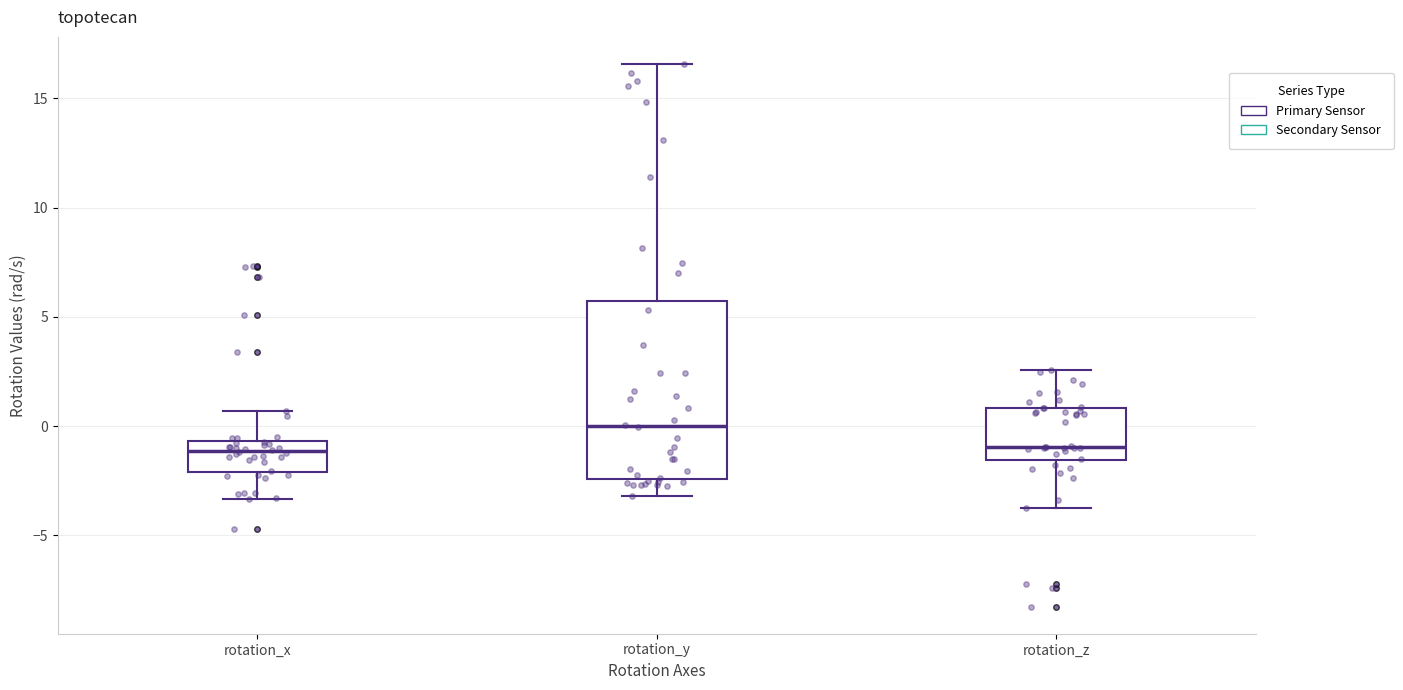

Which box has the highest median line?

rotation_y